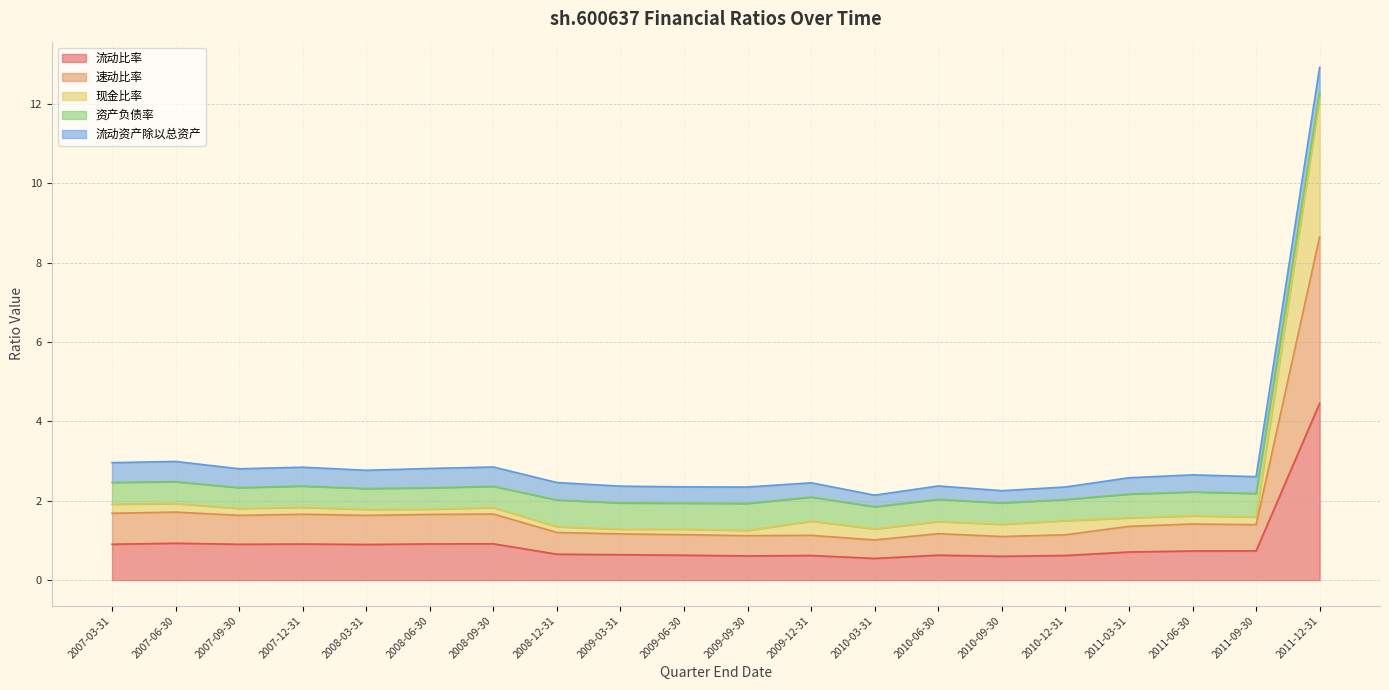

At which label does 现金比率 reach its peak?

2011-12-31